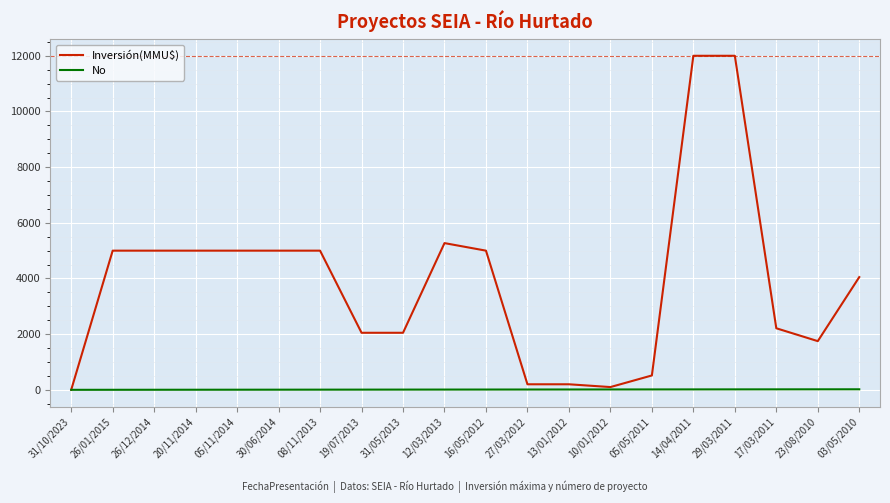

Rank the series by their maximum value, from lowest to highest.

No, Inversión(MMU$)